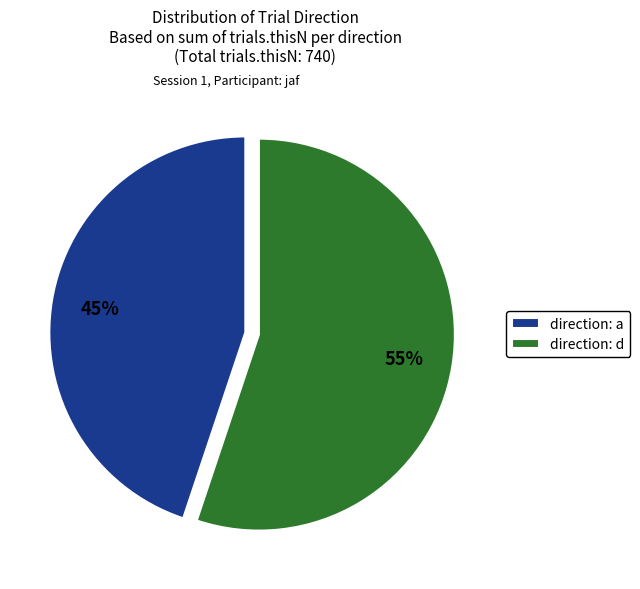

Does direction: d account for over 50% of the chart?

Yes